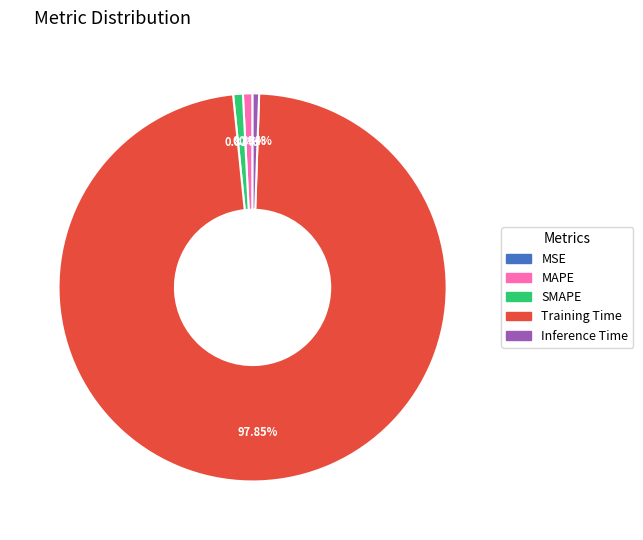

To the nearest percent, what percentage of the pie is Training Time?

98%